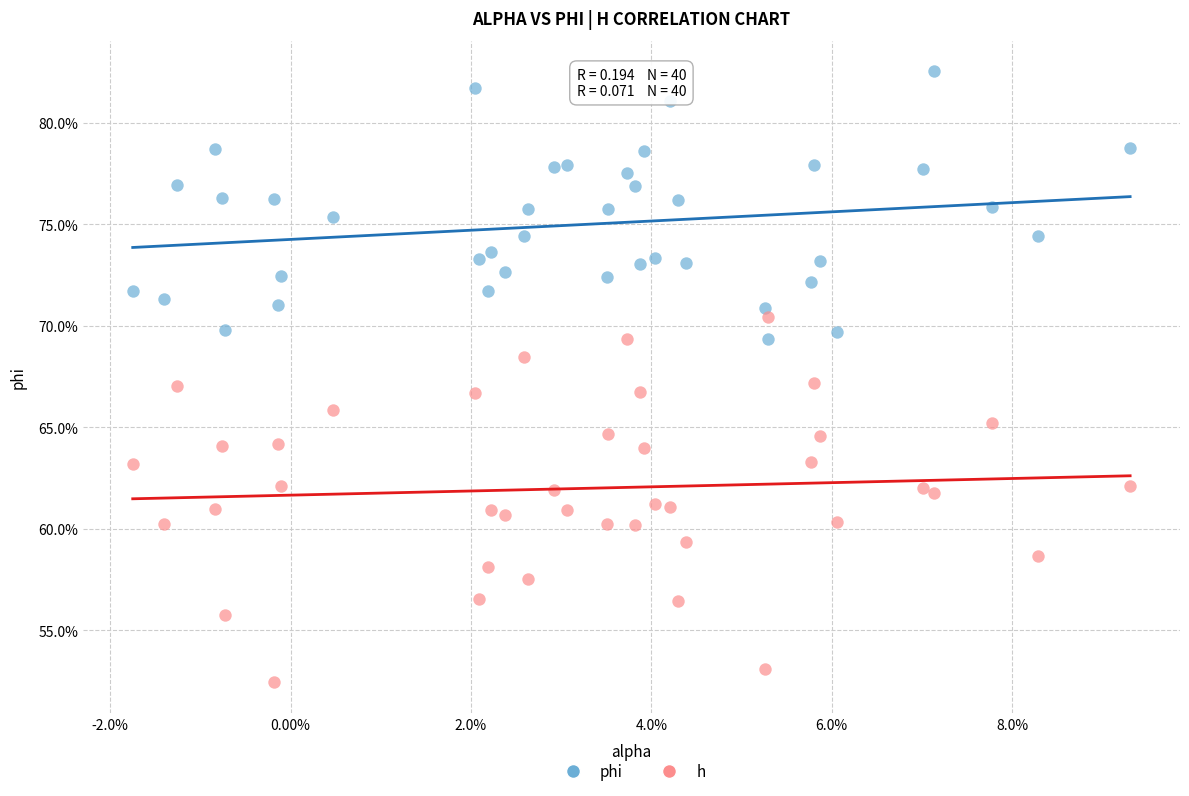

Which series contains the lowest Y value?

h